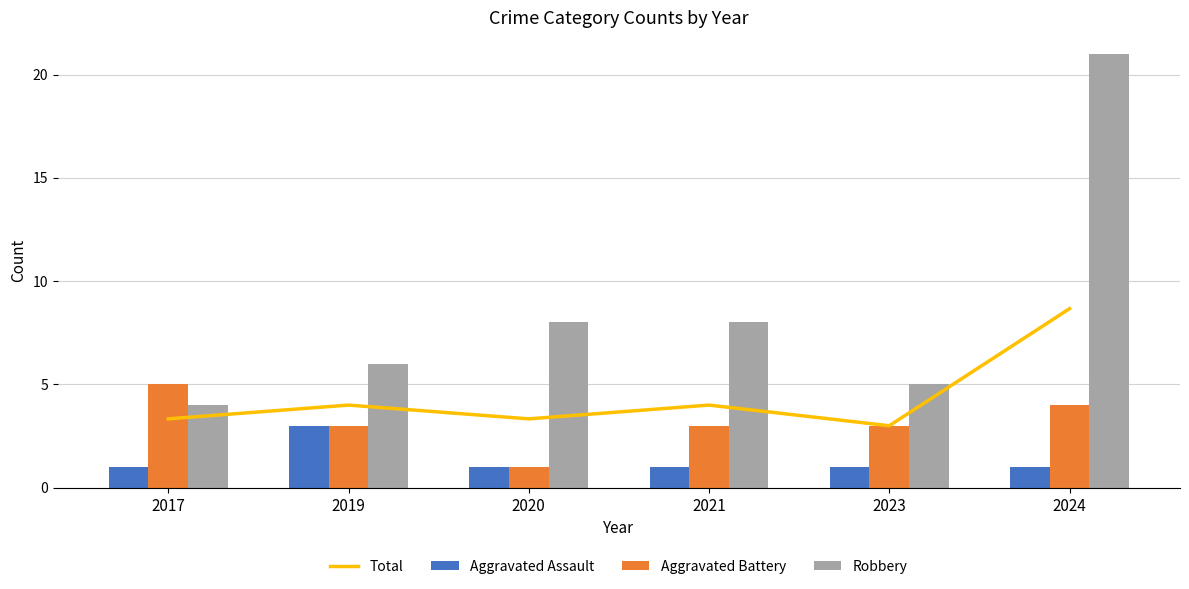

Which series has the largest total across all categories?

Robbery